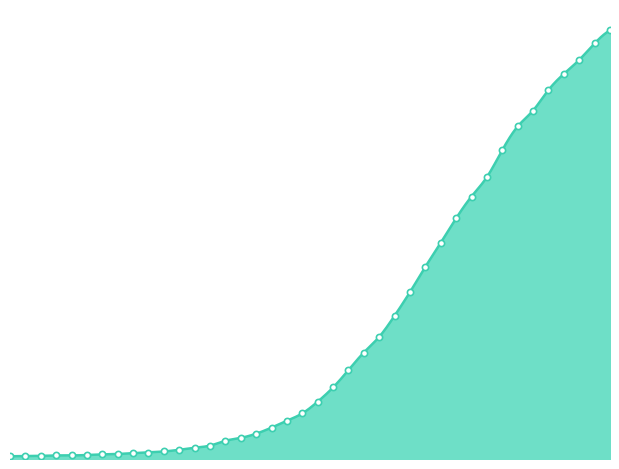

What is the change in value from 2020-03-02 to 2020-03-30?

+1460